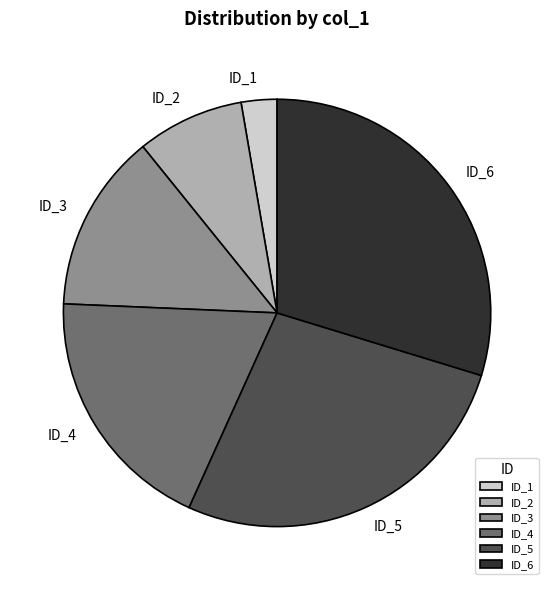

Do ID_3 and ID_6 together represent more than half of the pie?

No